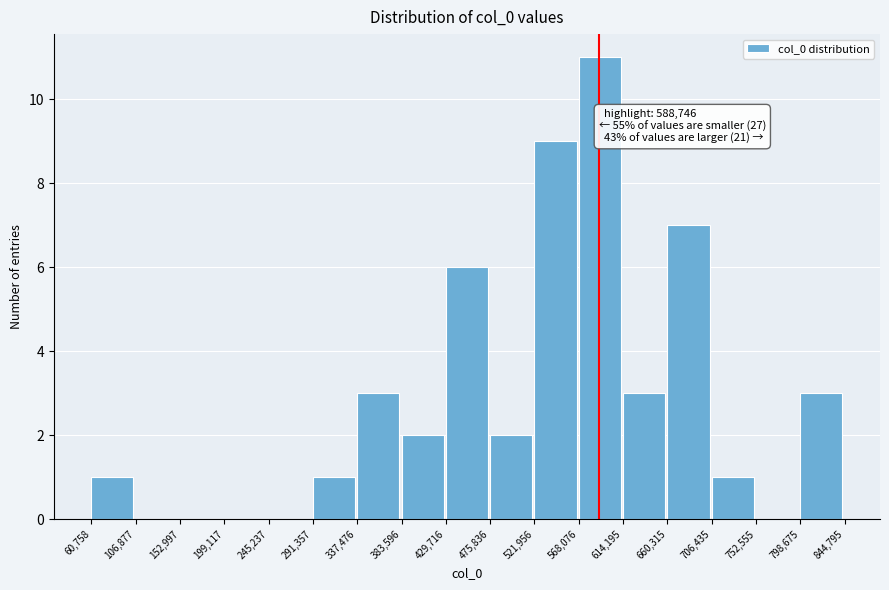

Which range on the x-axis has the tallest bar?

568,076 to 614,195